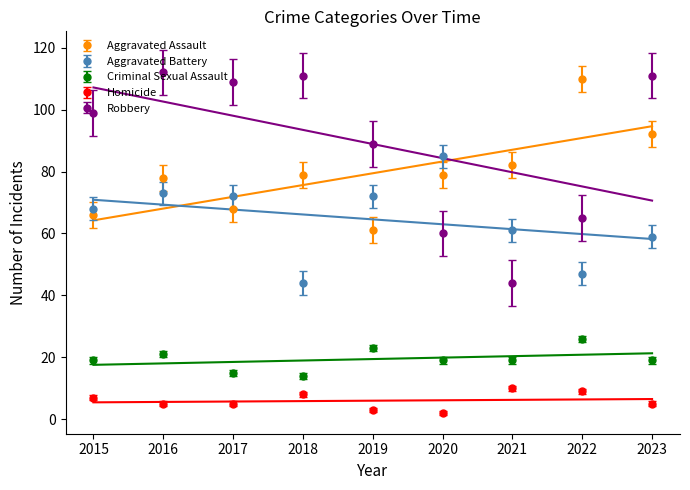

At which label does Aggravated Assault reach its minimum?

2019